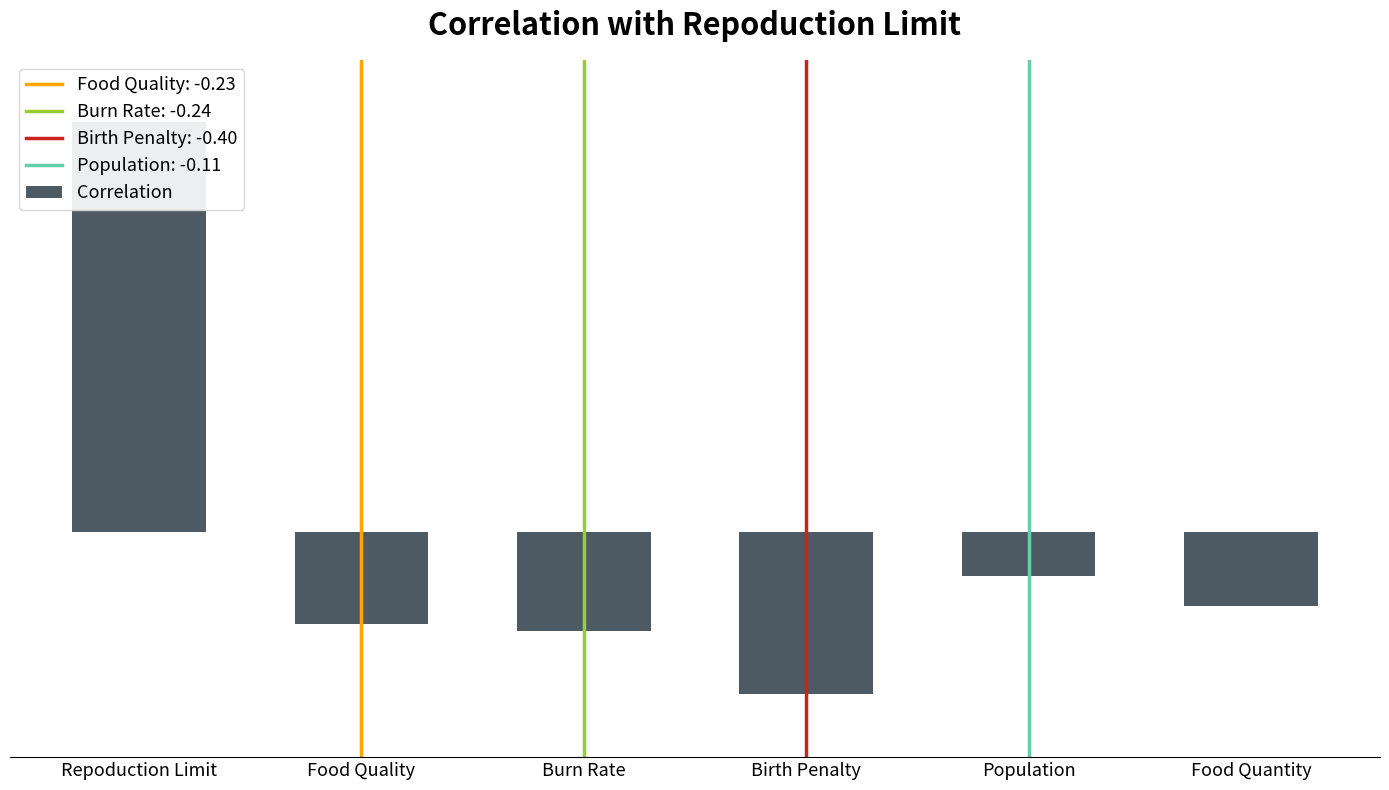

Reading right to left, what are all the values shown in this chart?

-0.2	-0.1	-0.4	-0.2	-0.2	1.0